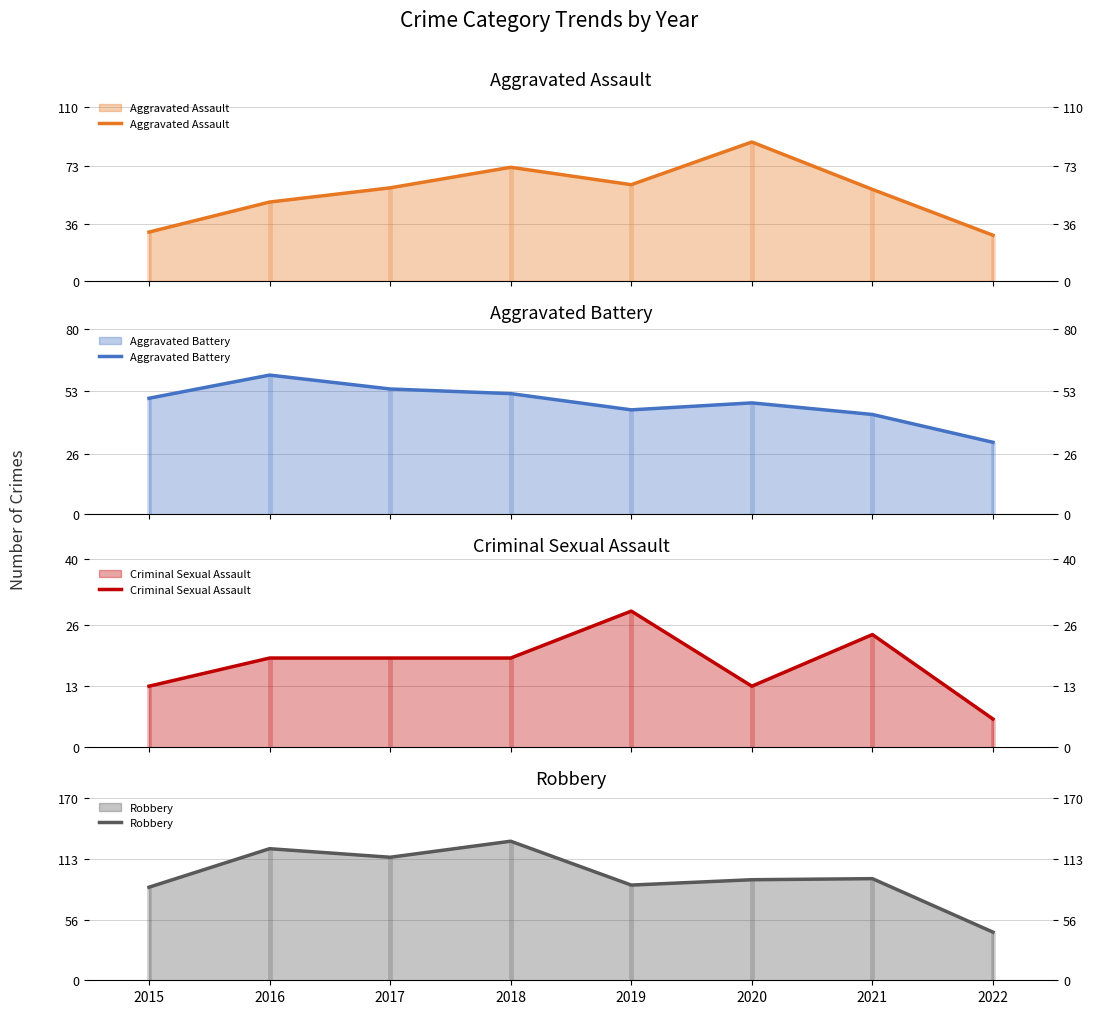

What is the approximate value of Robbery at 2015, to the nearest 10?

90